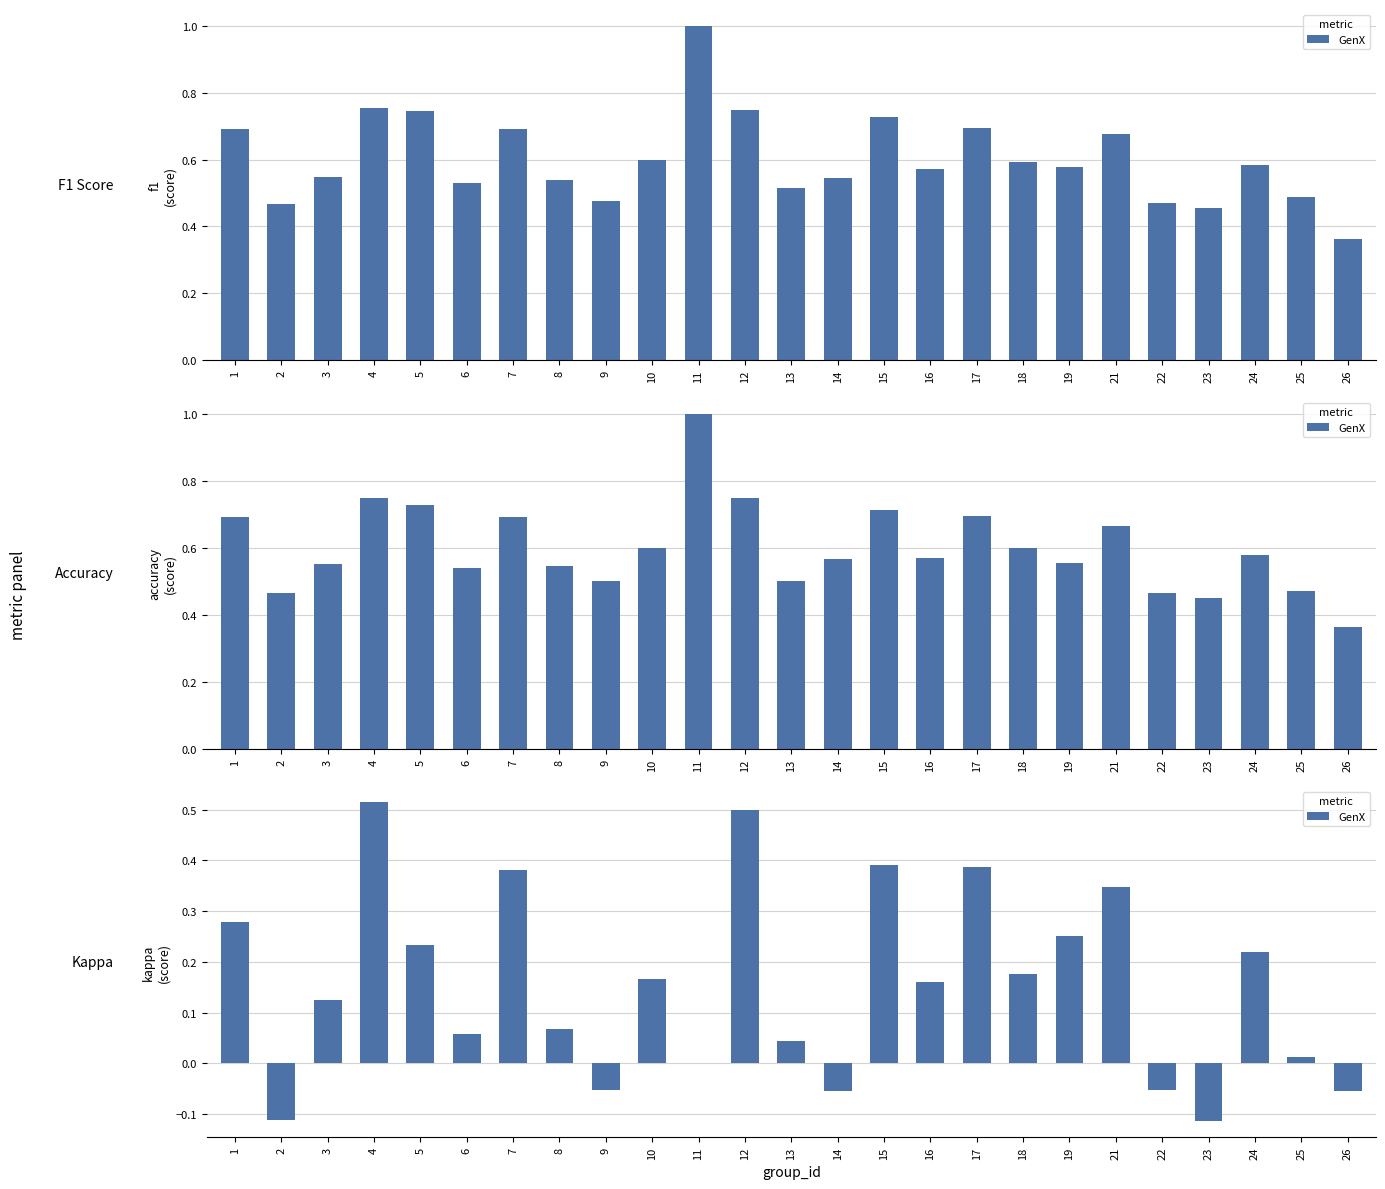

Where is the data nearest to the value 0?

11